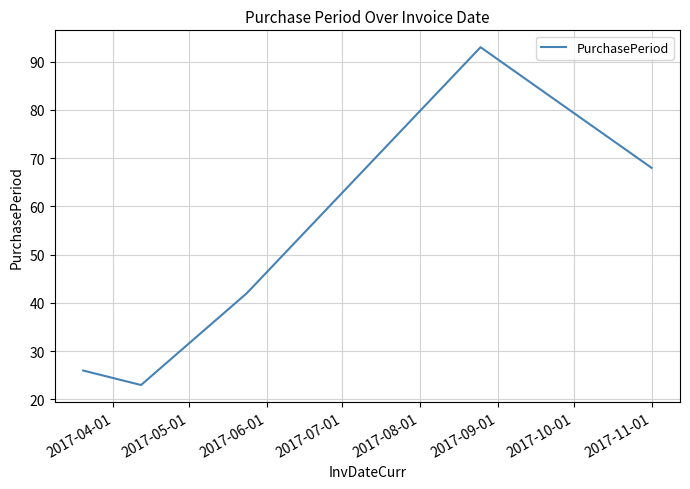

What is the greatest value displayed?

93